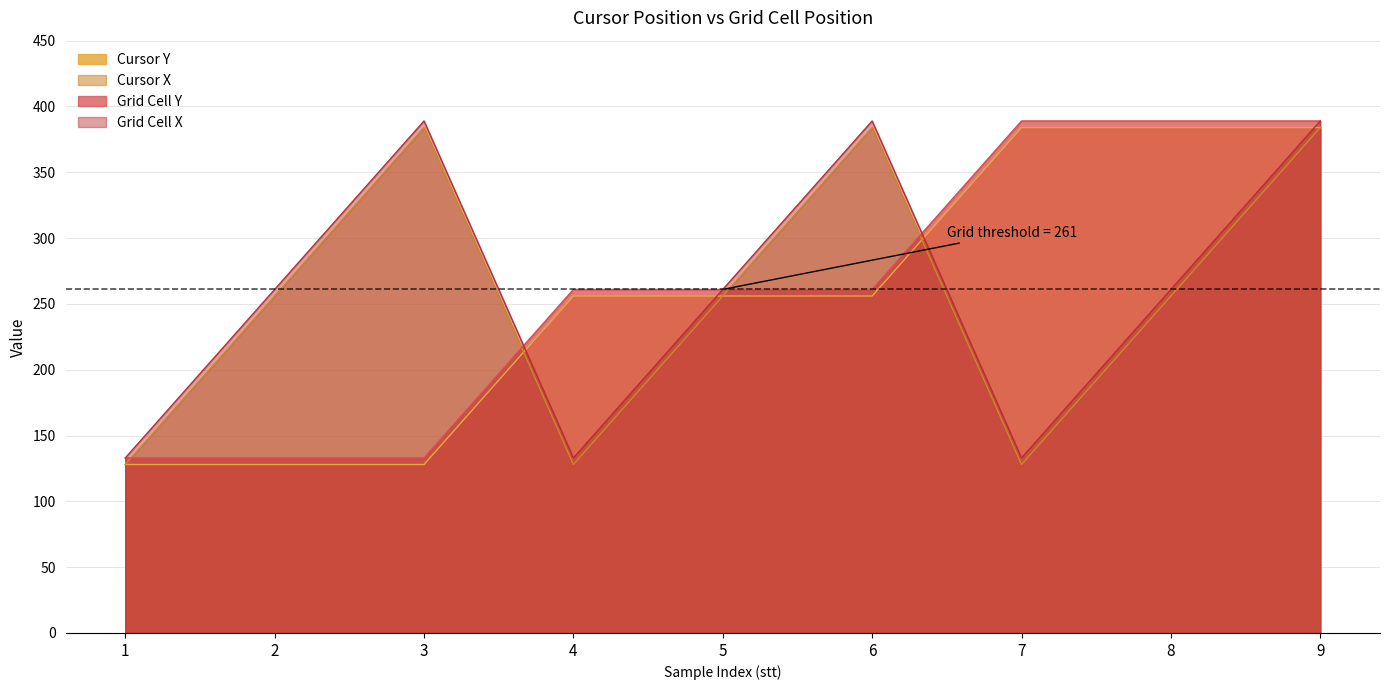

What is the greatest value displayed?

389